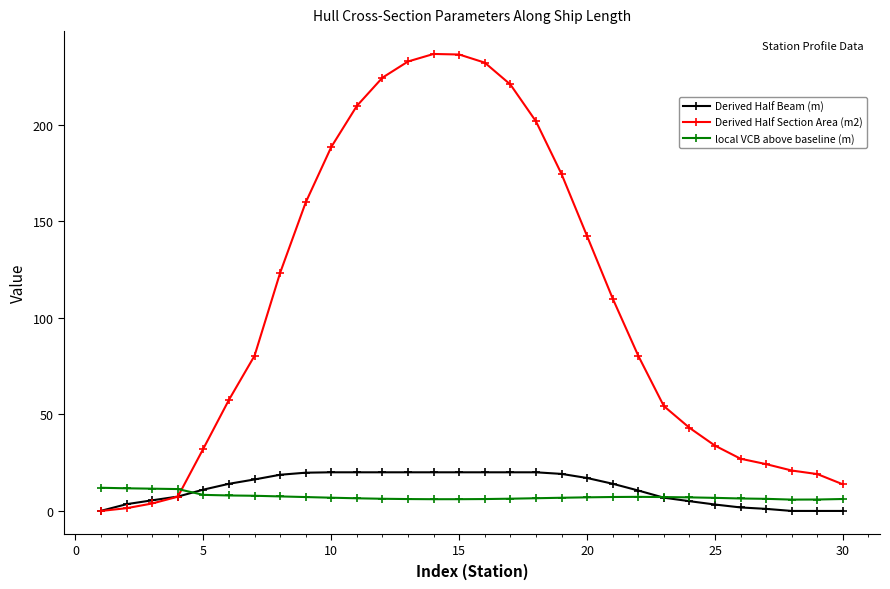

True or false: local VCB above baseline (m) has more than 0 interior local peaks.

True